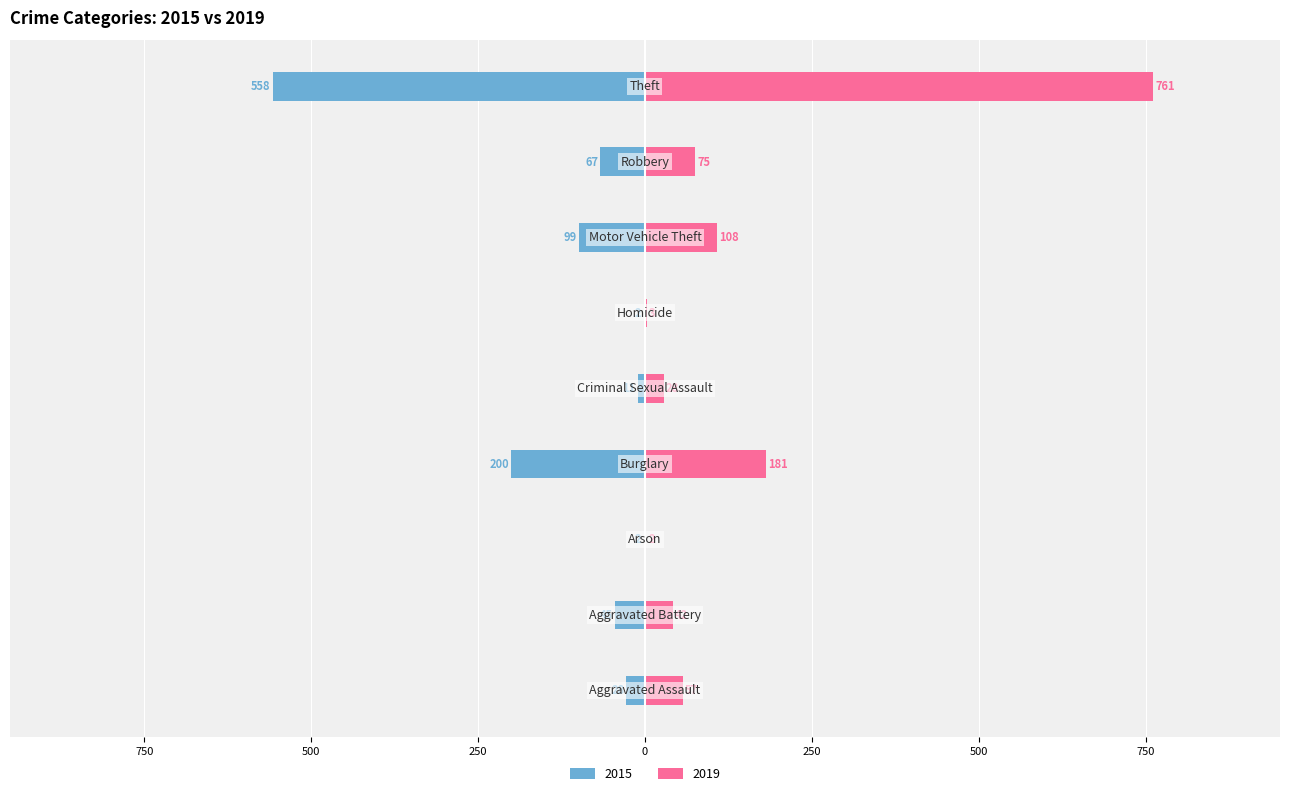

What is the average value of the 2015 series?

-112